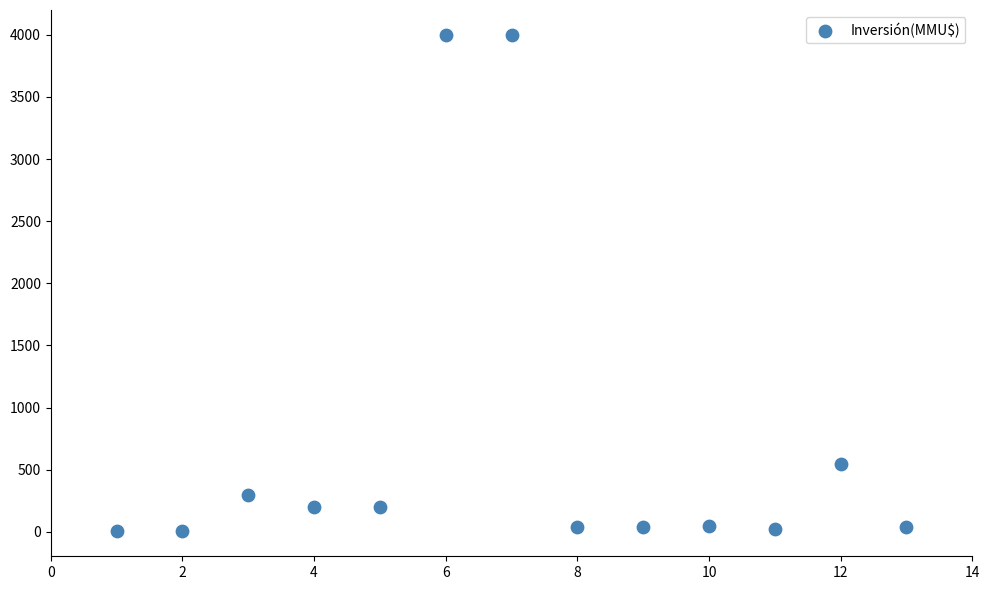

What is the range of Y values (max minus min)?

3996.8